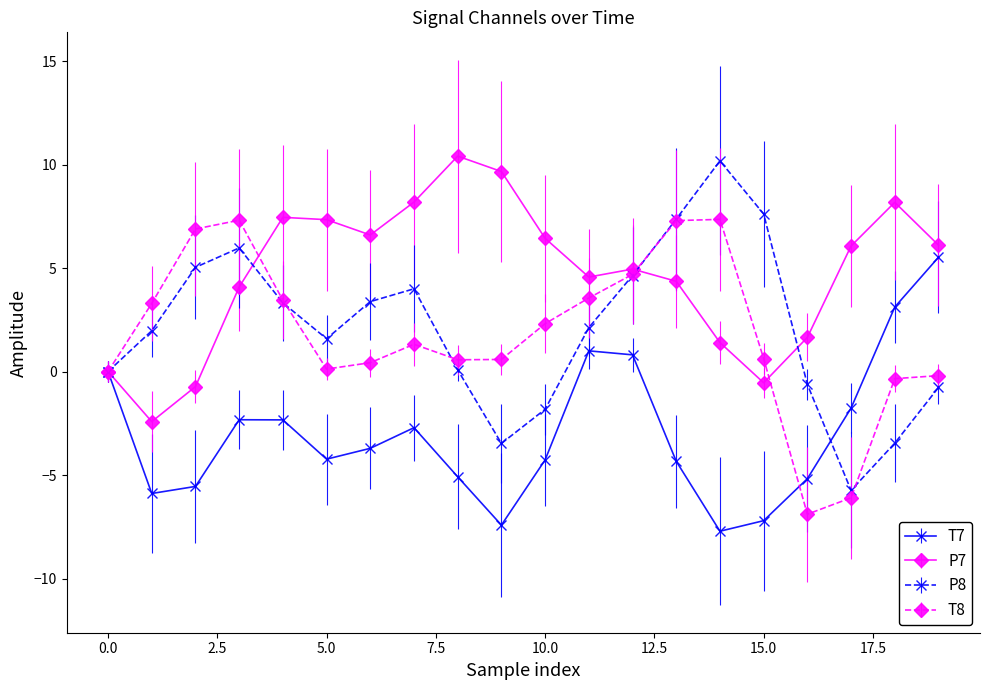

How many lines are shown in the chart?

4